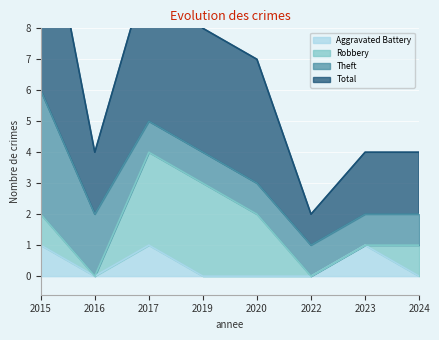

At which category is the sum across all series the highest?

2015